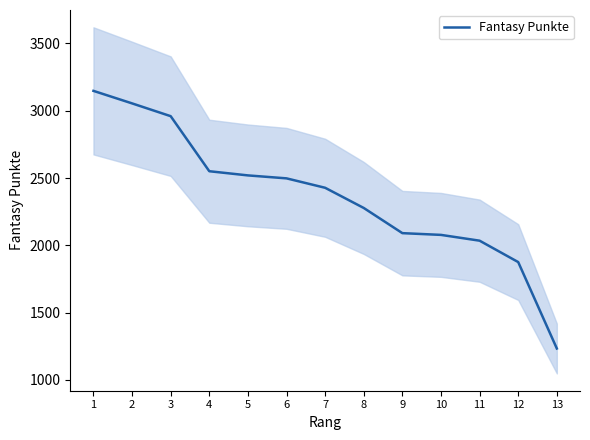

Reading left to right, transcribe all the data shown in this chart.

1=3148	2=3055	3=2960	4=2551	5=2520	6=2498	7=2428	8=2278	9=2091	10=2078	11=2035	12=1876	13=1234